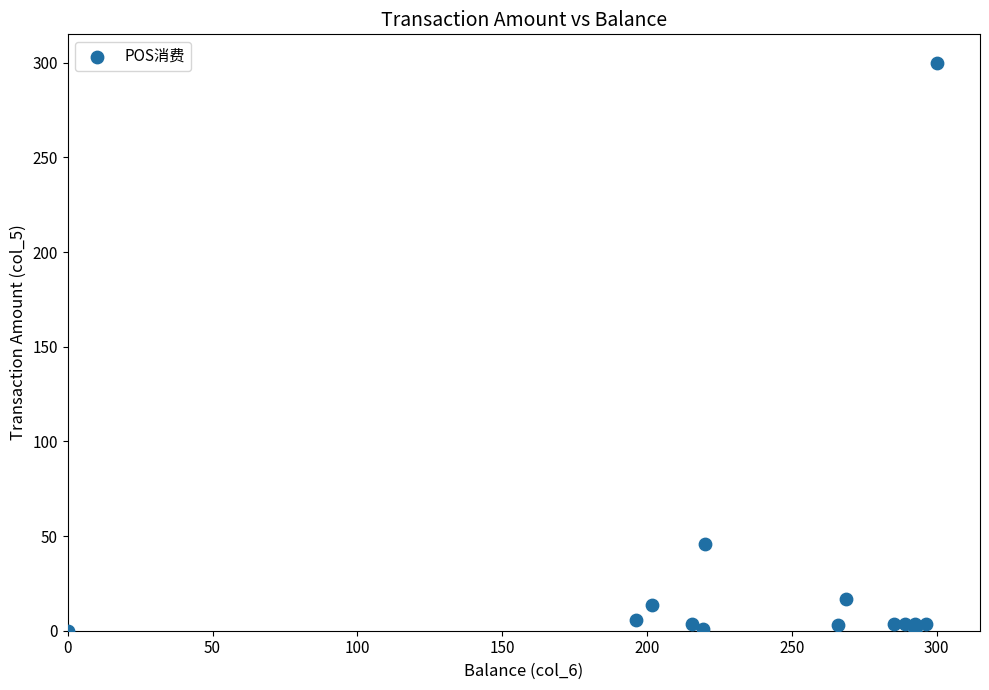

What Y value in the scatter plot is closest to 150?

45.7